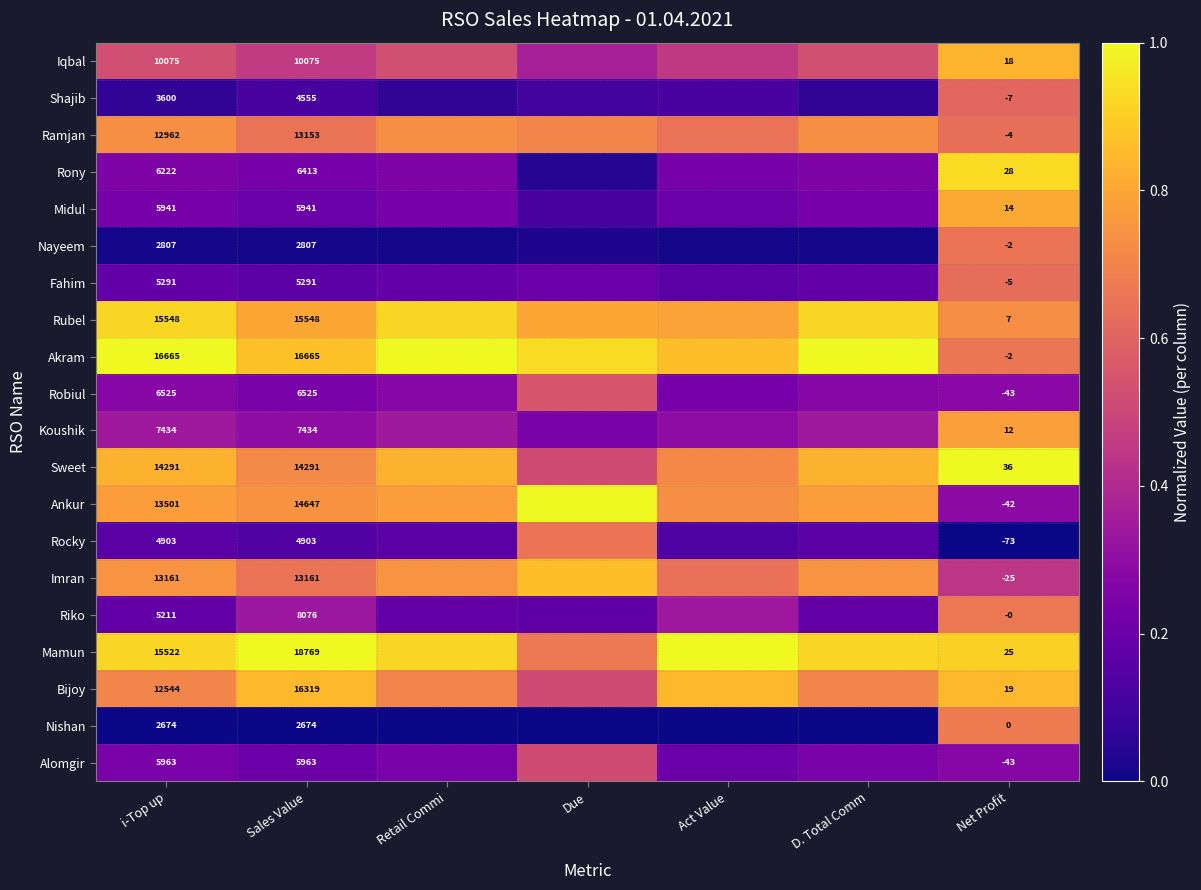

Between i-Top up and Sales Value, which series saw the biggest shift?

Bijoy